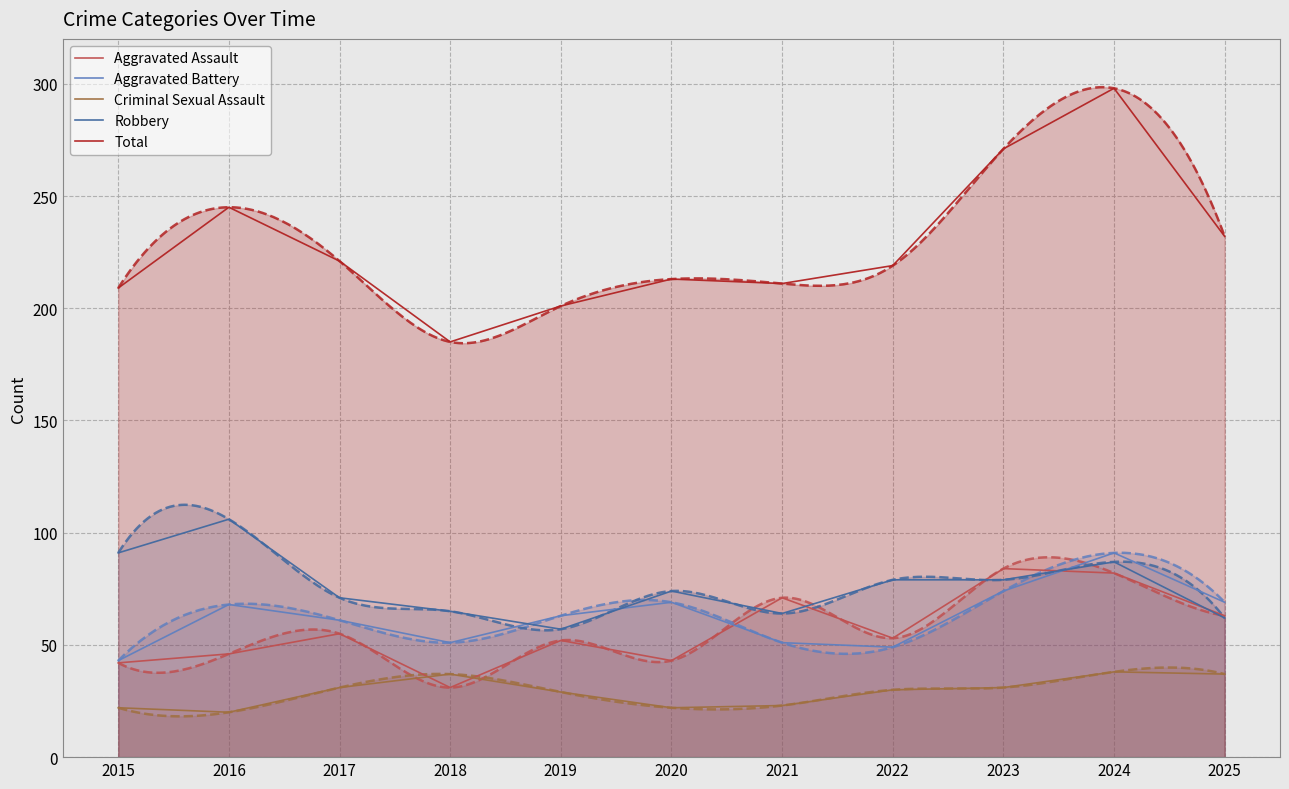

What is the lowest value of the Aggravated Assault series?

31